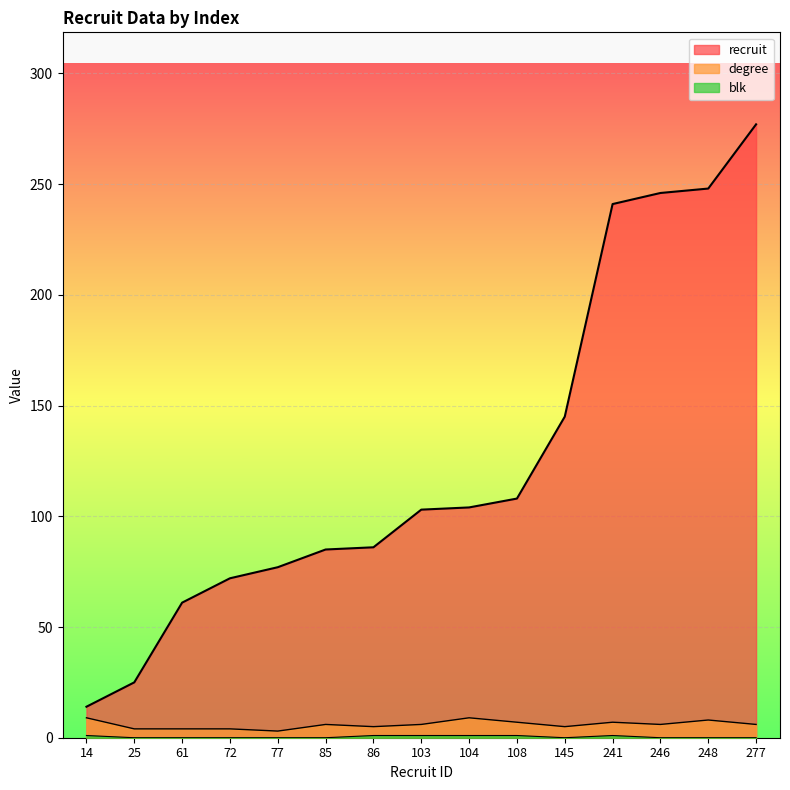

What is the difference between the highest and lowest values at 61?

61